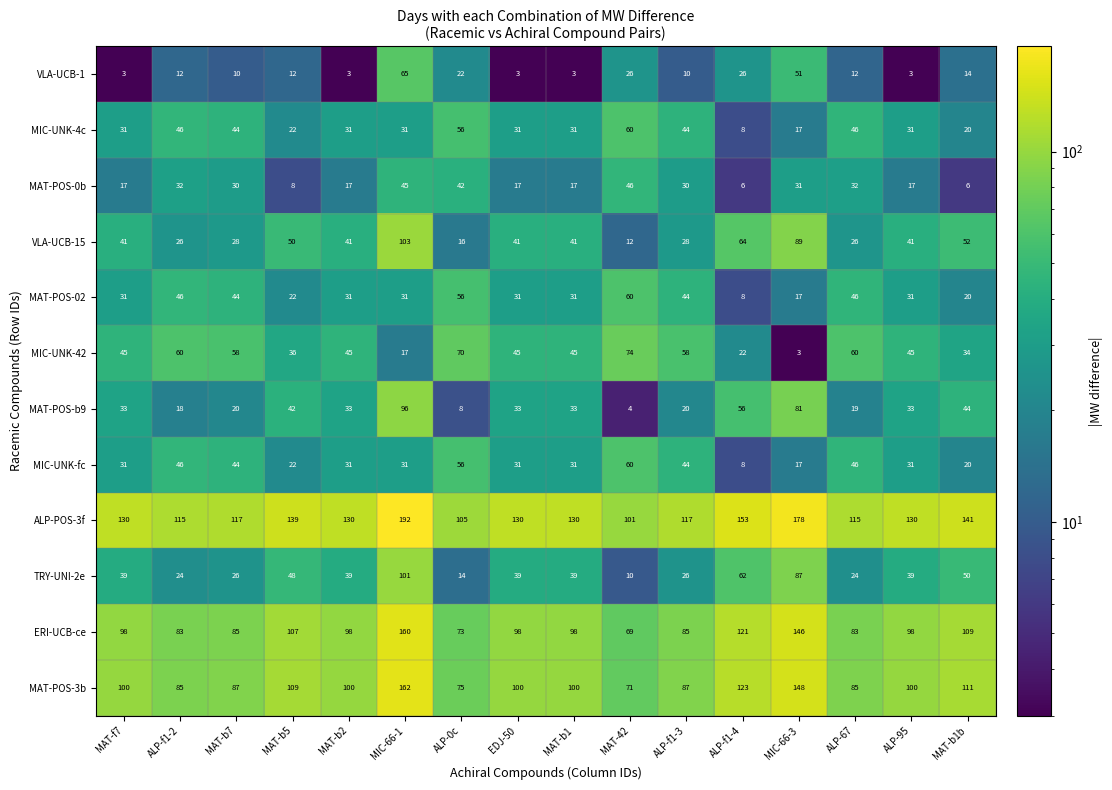

What is the difference between the maximum and minimum values in the TRY-UNI-2e series?

91